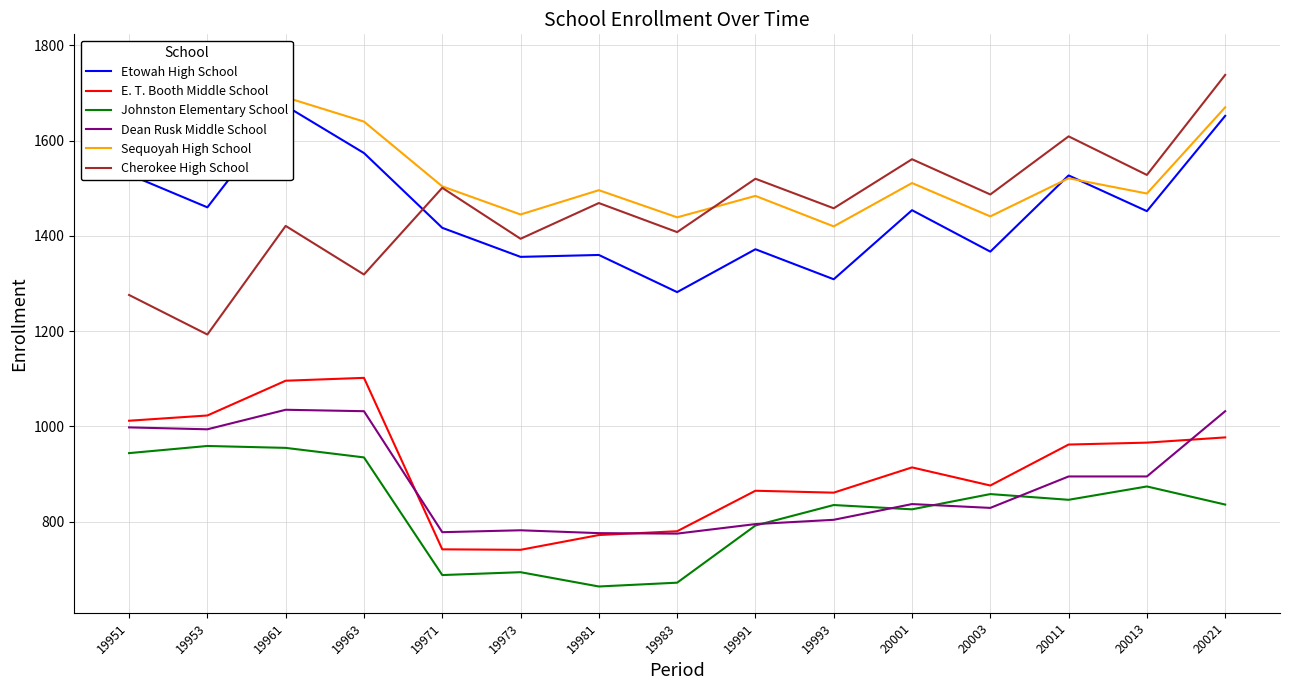

At 19953, list the series in order from largest to smallest.

Sequoyah High School, Etowah High School, Cherokee High School, E. T. Booth Middle School, Dean Rusk Middle School, Johnston Elementary School